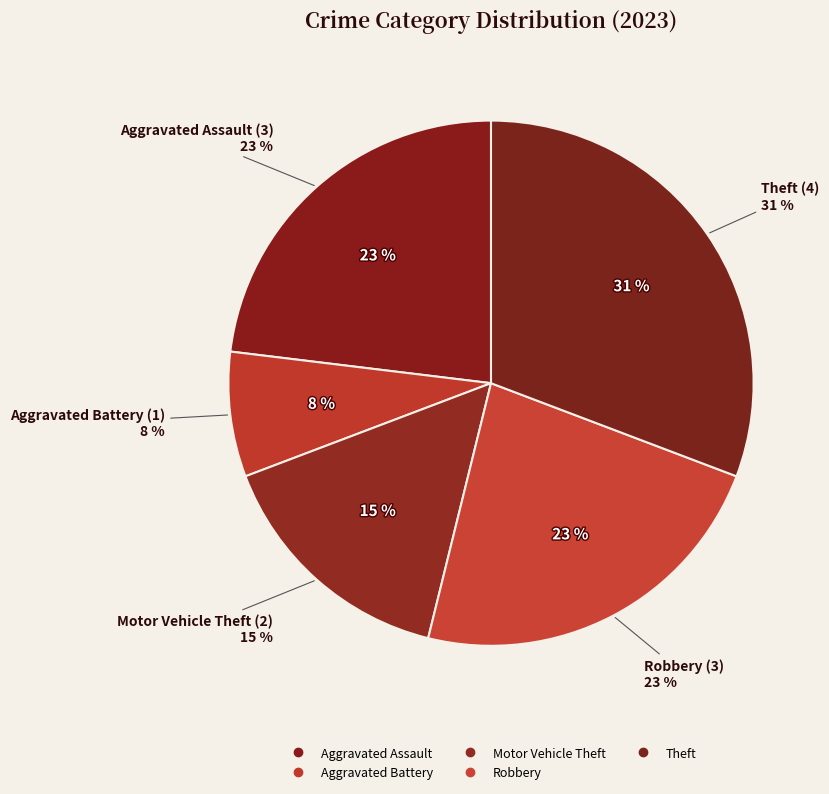

Which slice is the largest?

Theft